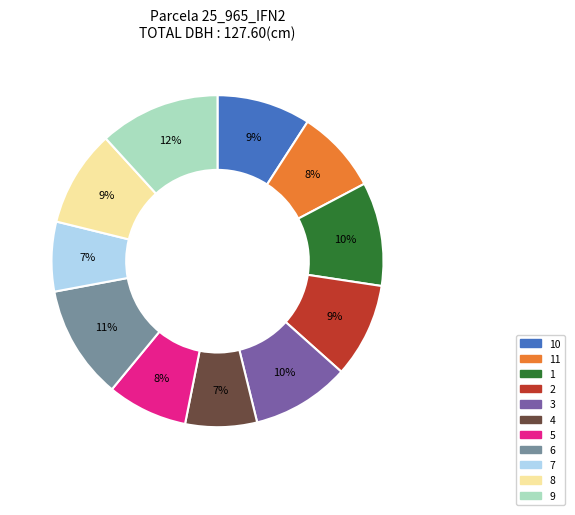

Is there a majority slice in this chart?

No